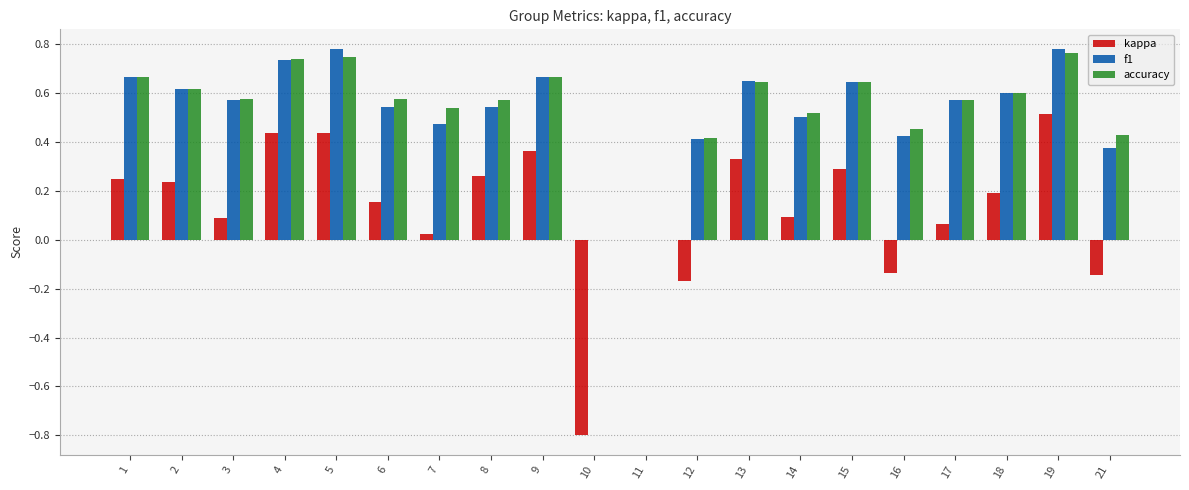

The kappa series shows 0.1 at 14. True or false?

True